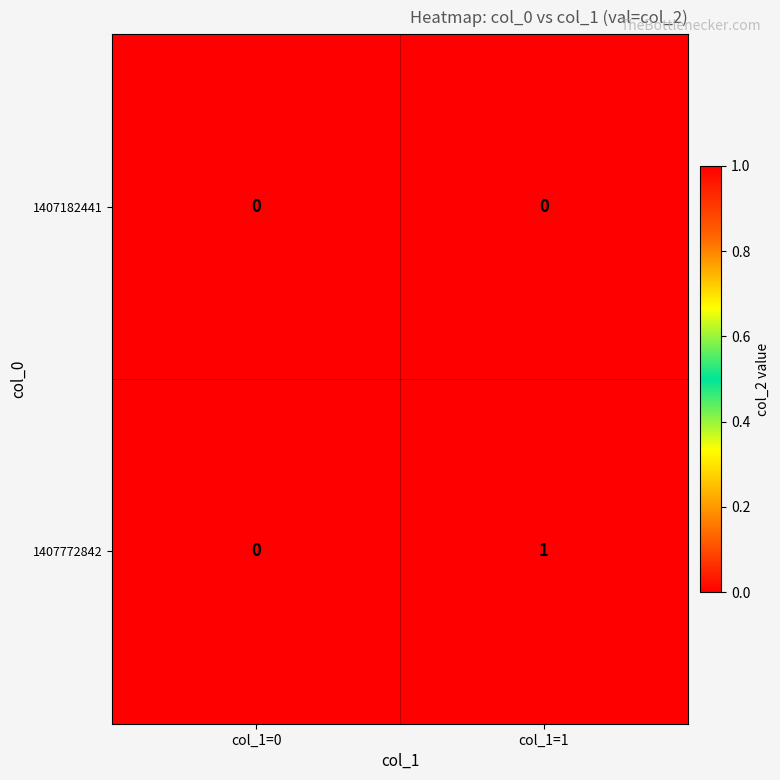

What is the greatest value displayed?

1